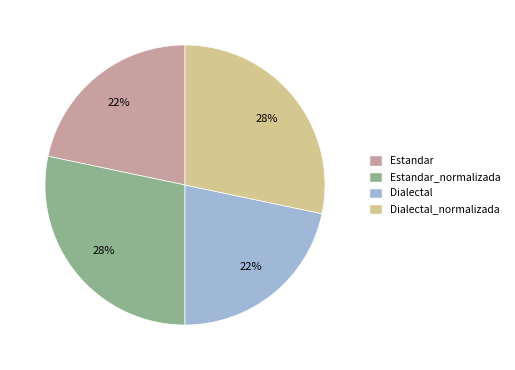

Count the number of slices in the pie.

4